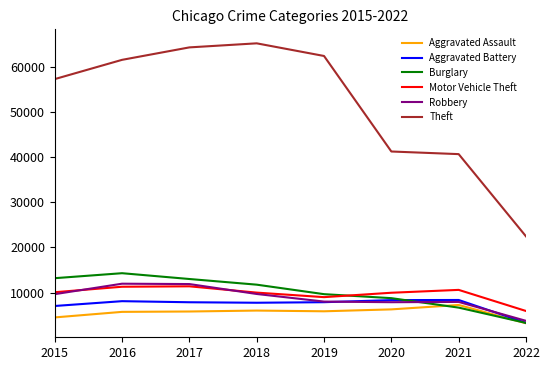

At which label does Theft reach its peak?

2018